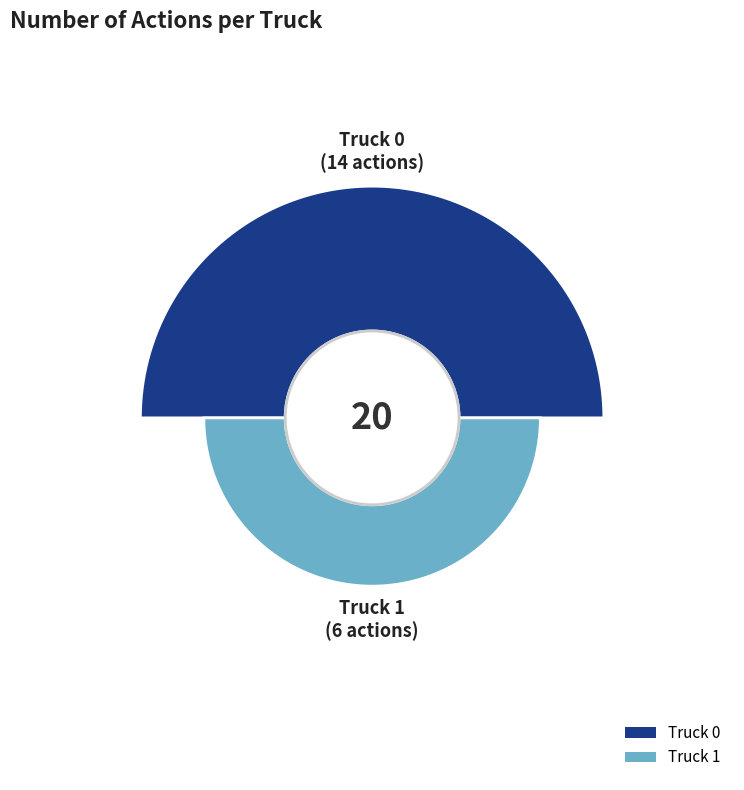

What is the ratio of the value at Truck 1 to the value at Truck 0?

0.4